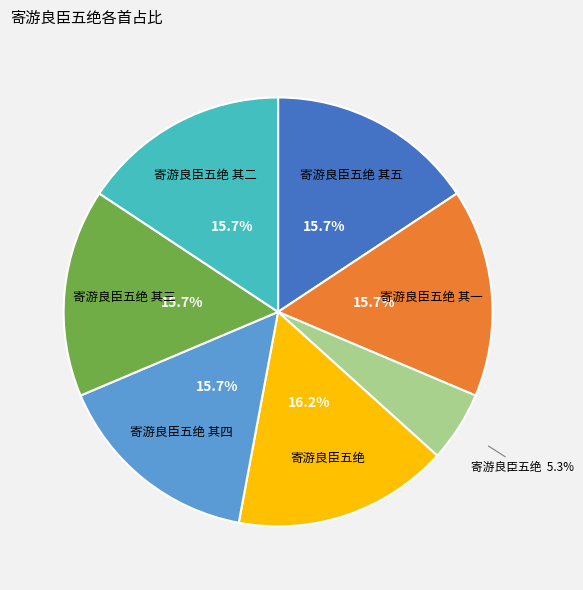

Is there a majority slice in this chart?

No